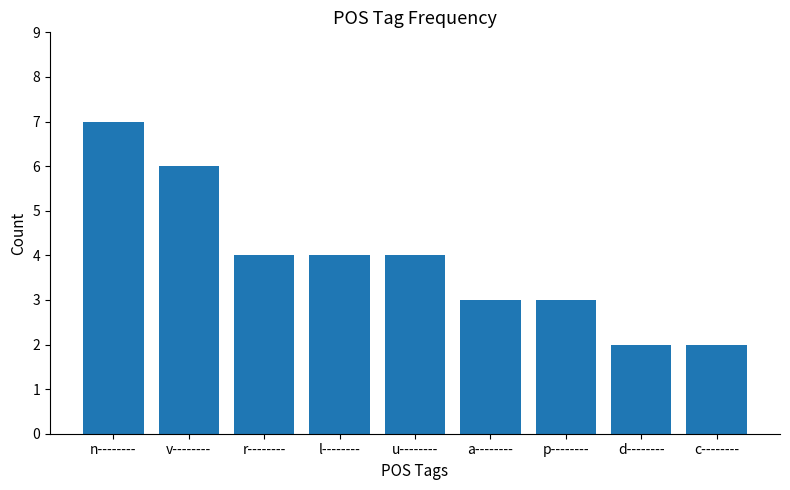

What is the average value?

4